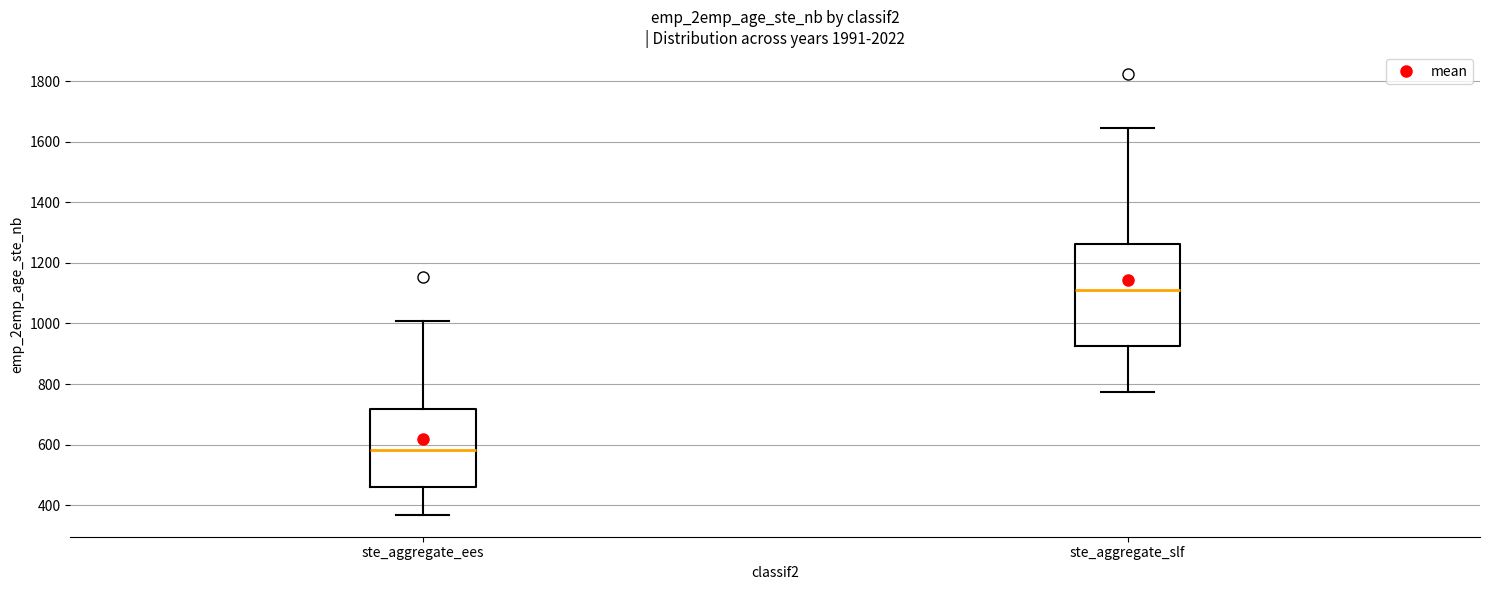

Reading left to right, read every box against the y-axis: the position of its median line, the range the box covers, and the ends of its whiskers. The values are not printed on the chart, so give them approximately, as read against the axis.

ste_aggregate_ees: median 580, box 460 to 720, whiskers 360 to 1000
ste_aggregate_slf: median 1120, box 920 to 1260, whiskers 780 to 1640